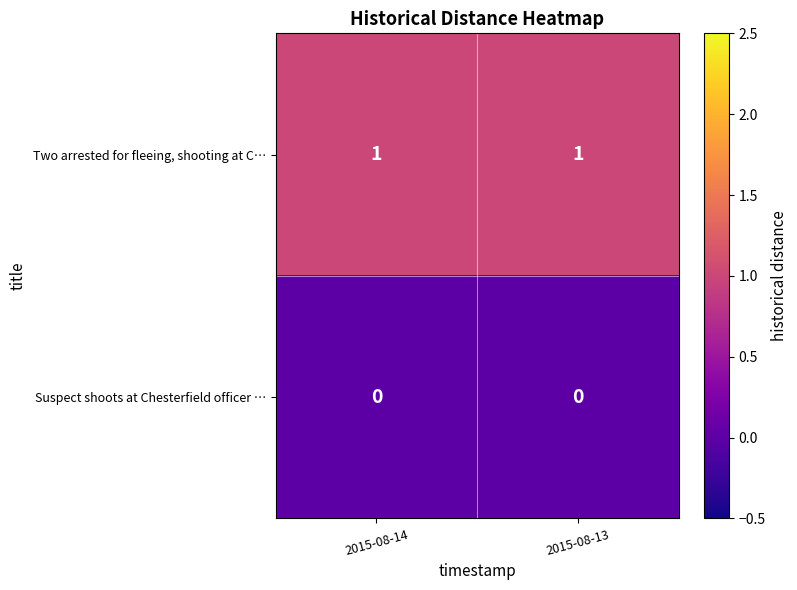

Which series has the largest total across all categories?

Two arrested for fleeing, shooting at C…